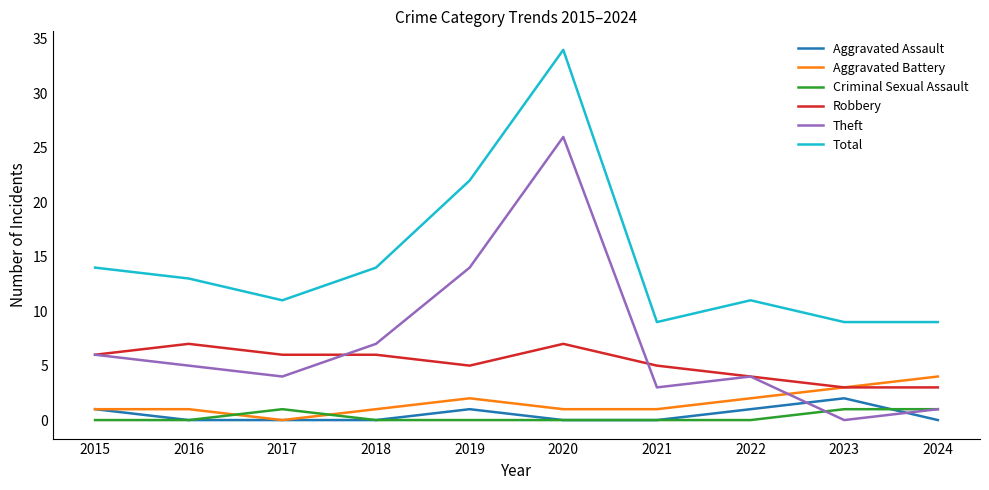

What is the greatest value displayed?

34